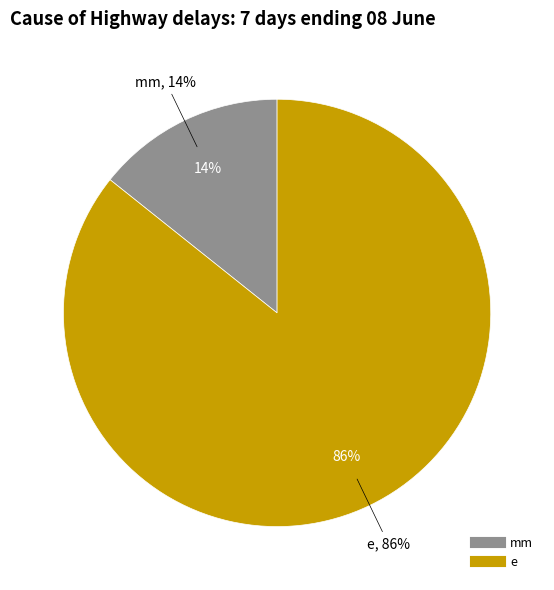

True or false: mm accounts for 5% of the total.

False